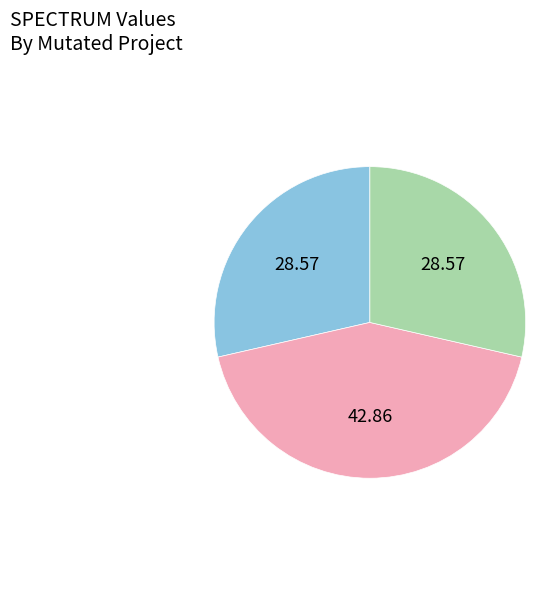

Is there any slice that represents more than half of the pie?

No